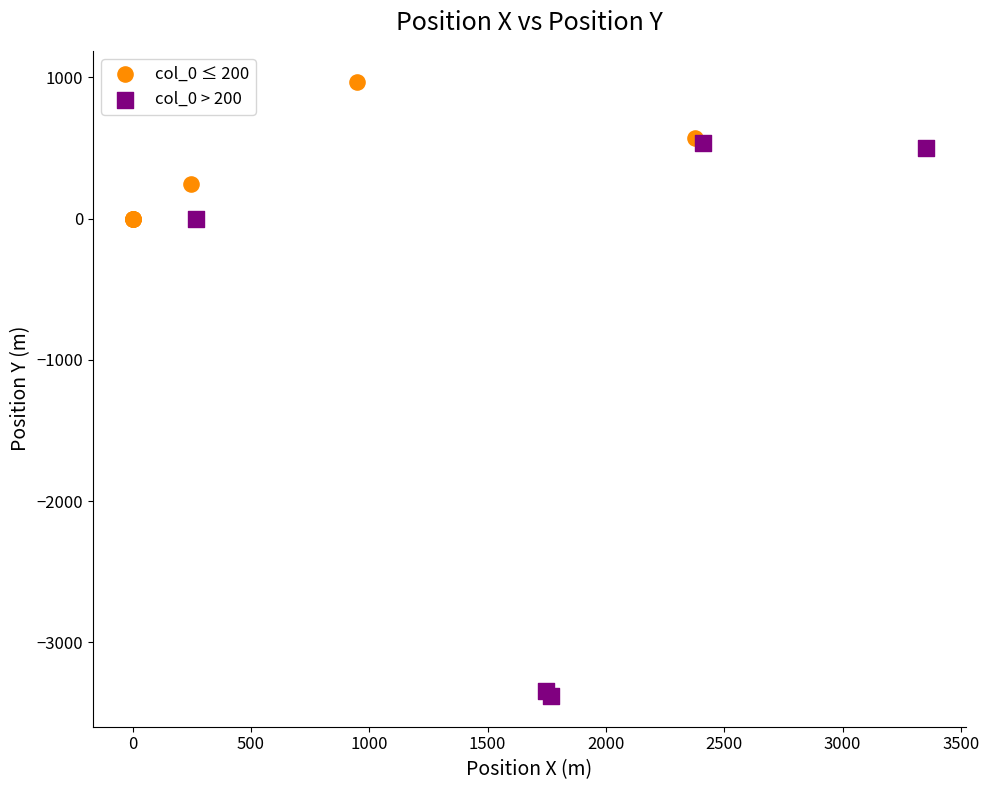

Which series has the largest Y range (max minus min)?

col_0 > 200